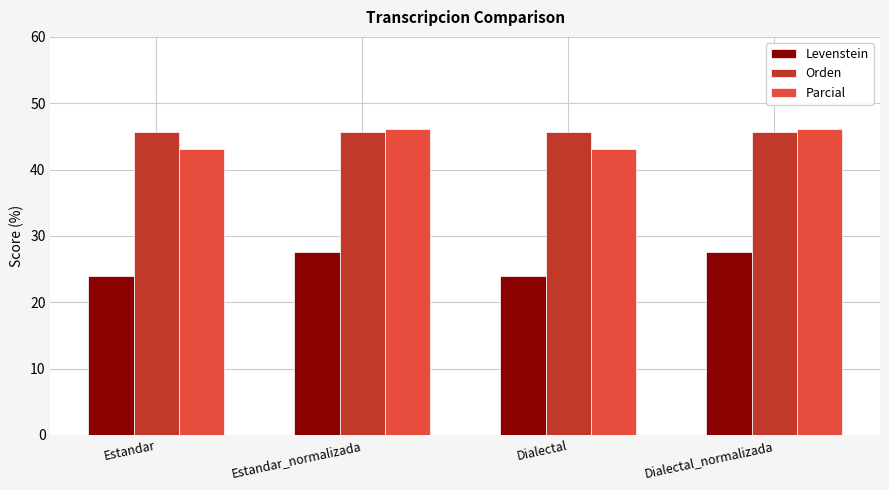

Reading right to left, transcribe all the data shown in this chart.

Levenstein: Dialectal_normalizada=27.5	Dialectal=23.9	Estandar_normalizada=27.5	Estandar=23.9
Orden: Dialectal_normalizada=45.7	Dialectal=45.7	Estandar_normalizada=45.7	Estandar=45.7
Parcial: Dialectal_normalizada=46.2	Dialectal=43.1	Estandar_normalizada=46.2	Estandar=43.1